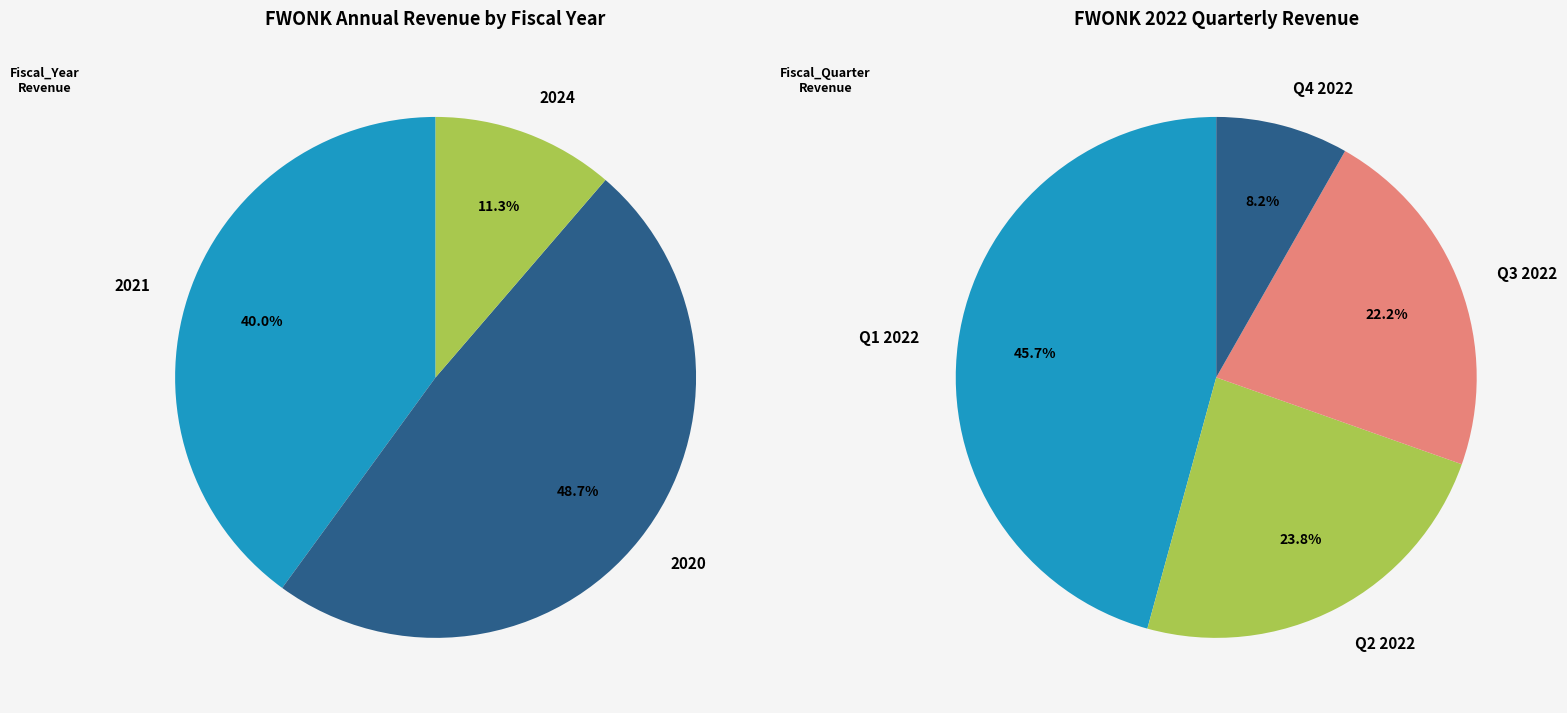

Rank the categories by value from lowest to highest.

2024, 2021, 2020